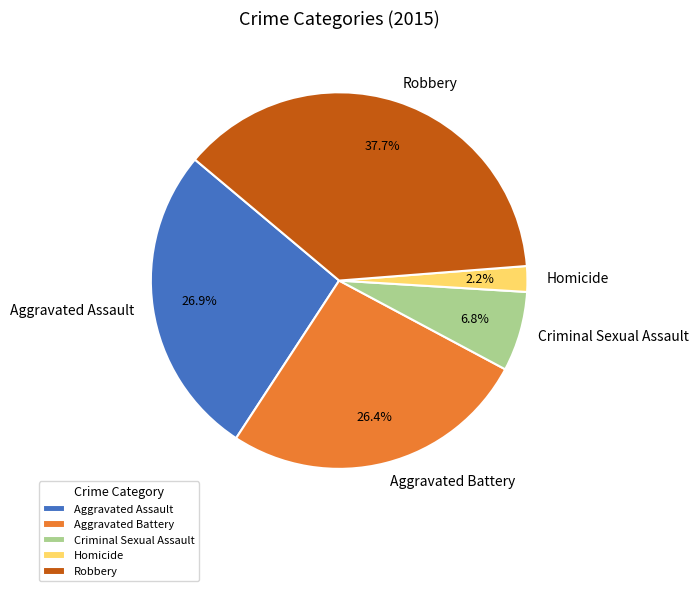

To the nearest percent, what is the difference between the largest and smallest slice percentages?

35%